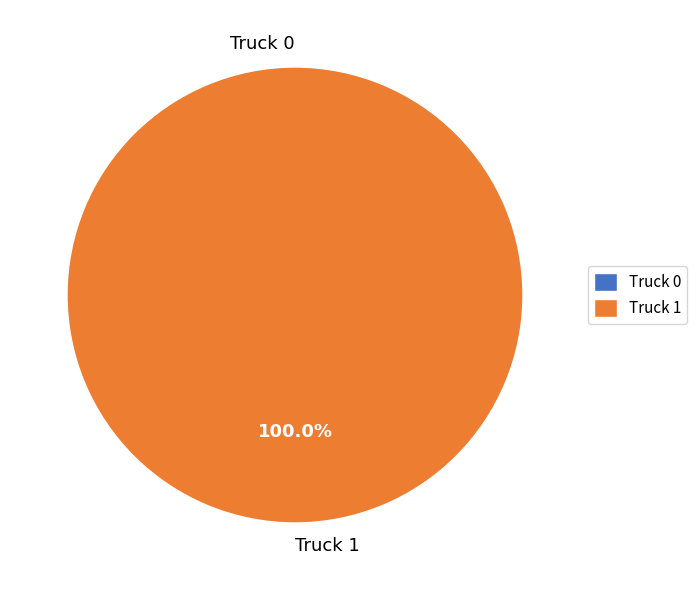

The Truck 1 slice represents 99% of the pie. True or false?

False